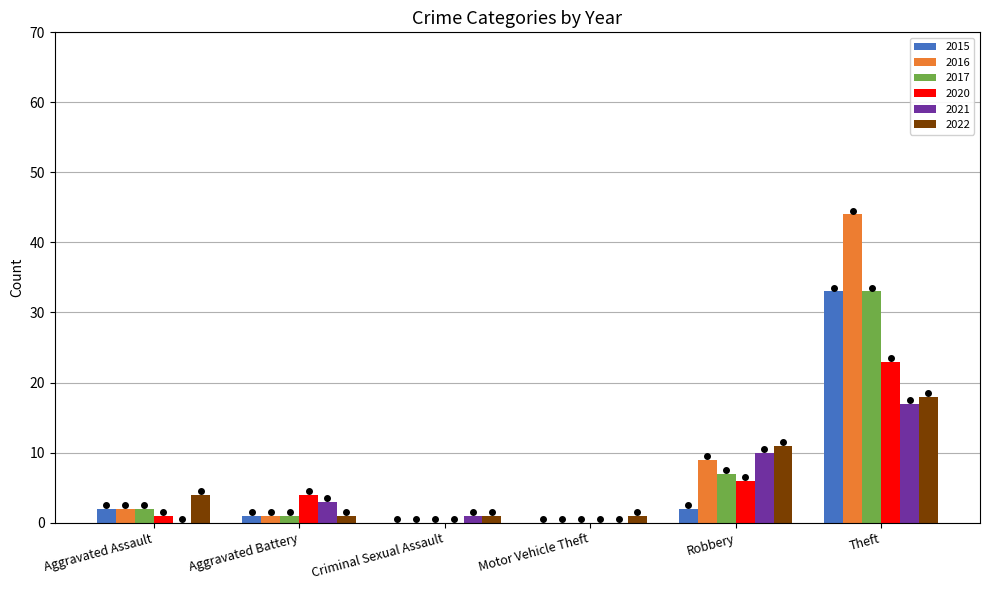

What is the sum of all 2020 values?

34